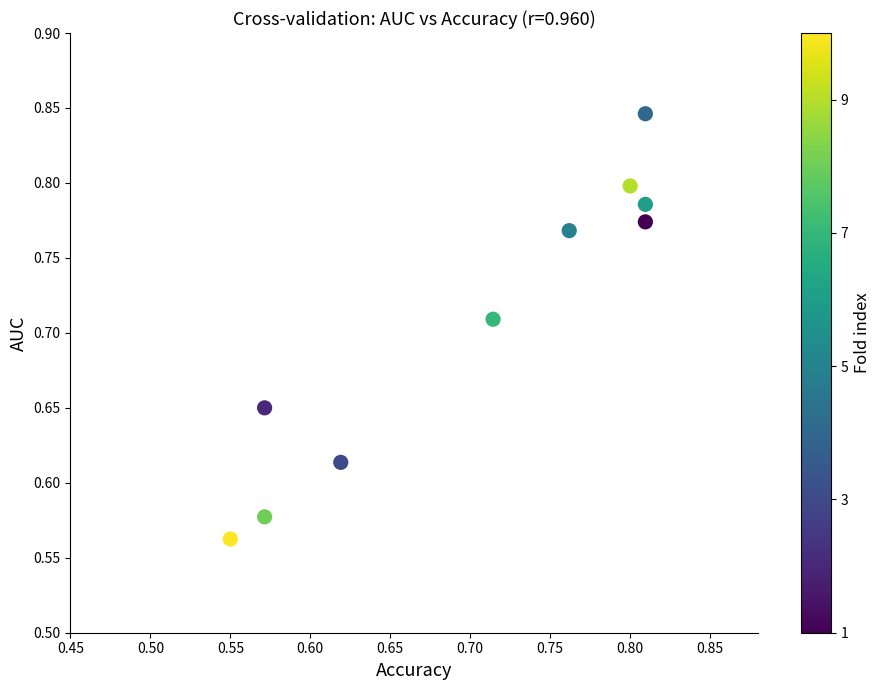

What is the range of Y values (max minus min)?

0.3